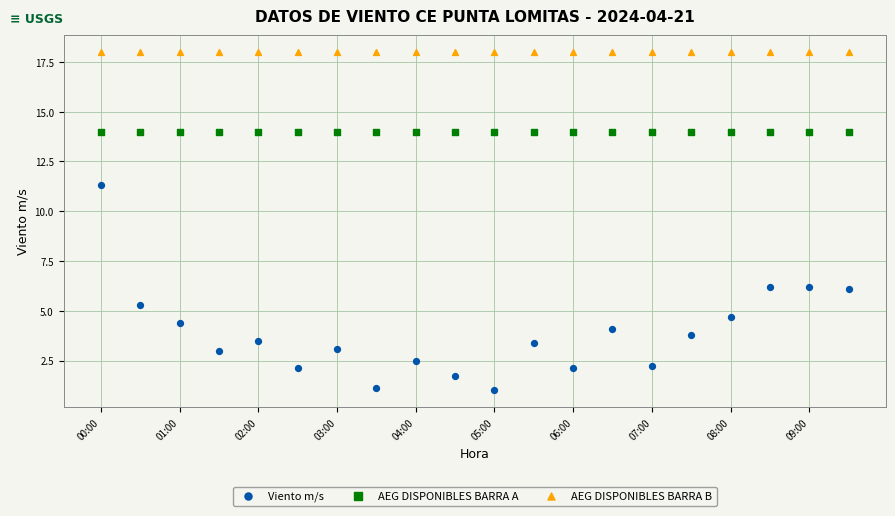

Which series contains the lowest Y value?

Viento m/s